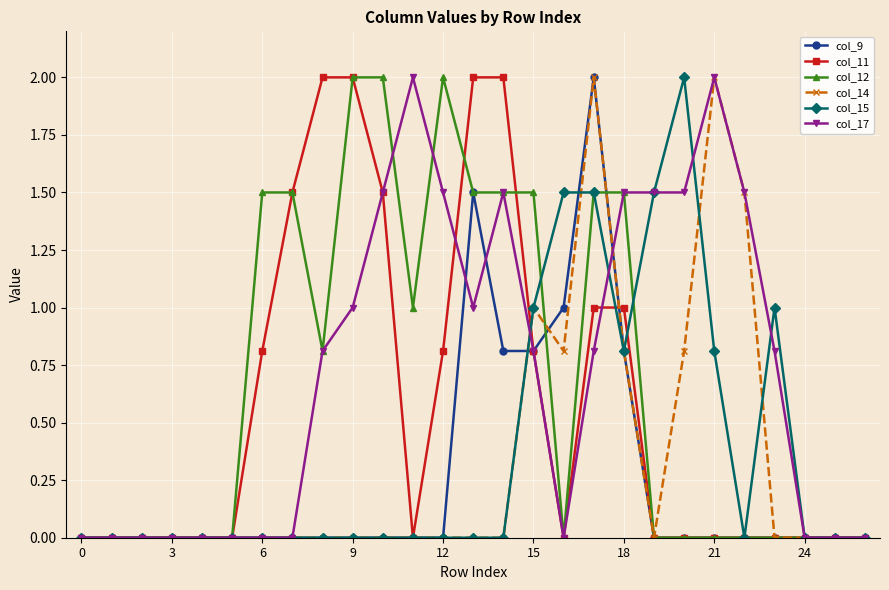

What is the greatest value displayed?

2.0